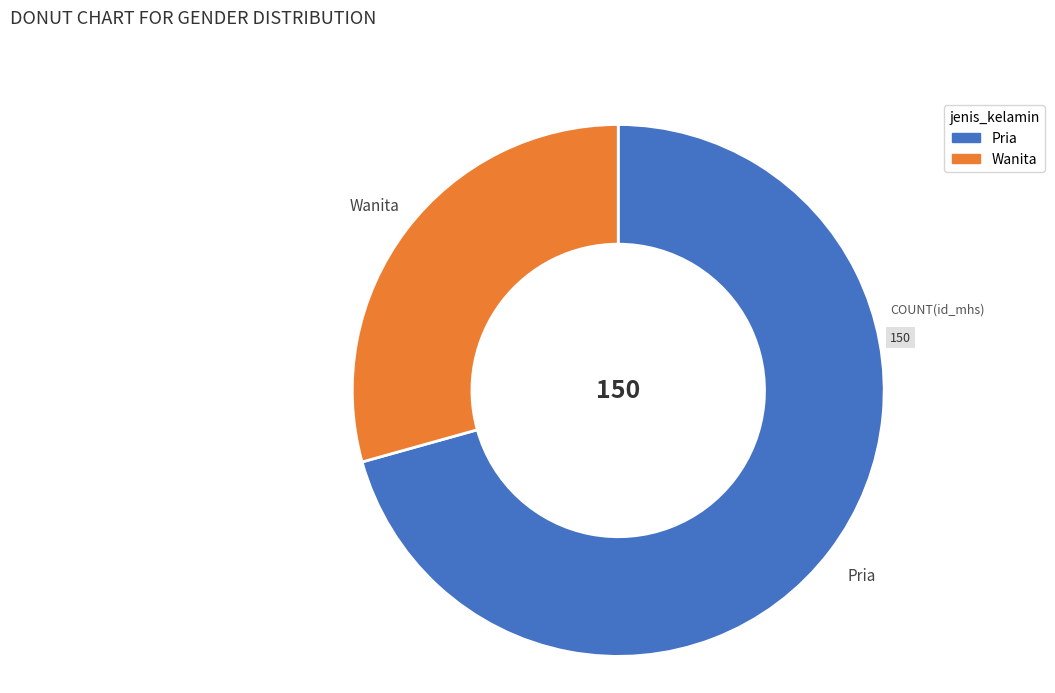

What is the ratio of the value at Wanita to the value at Pria?

0.4